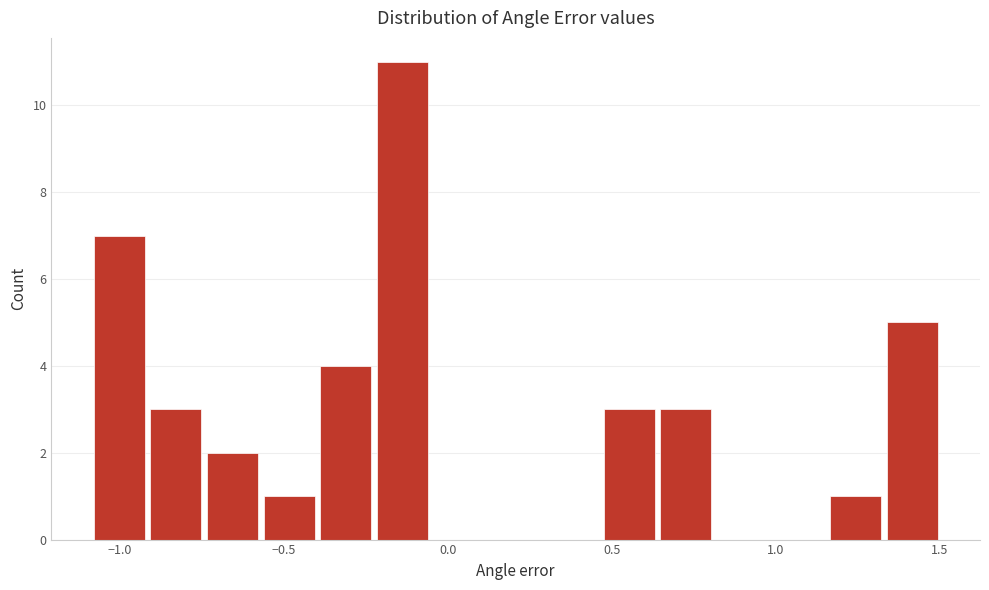

Read against the x-axis, roughly where is the centre of the tallest bar?

-0.15